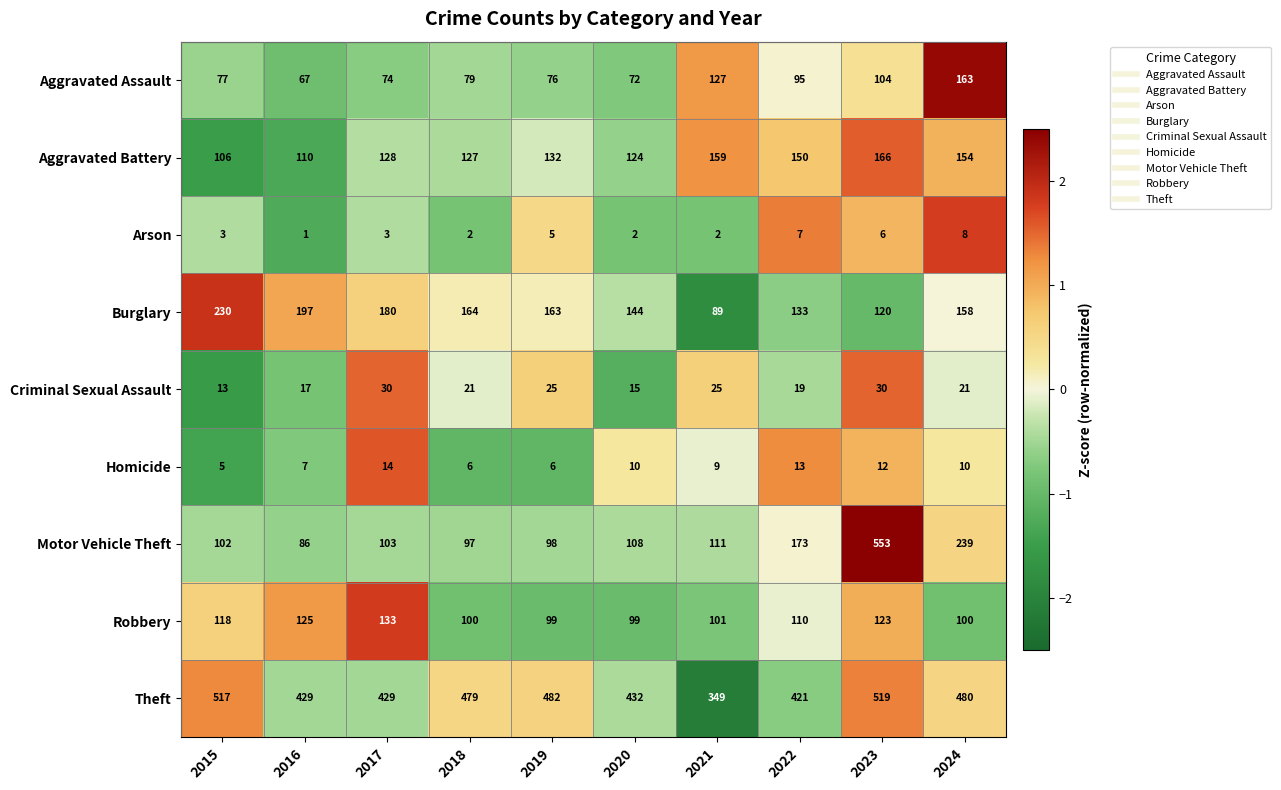

Which category has the lowest value in the Homicide series?

2015